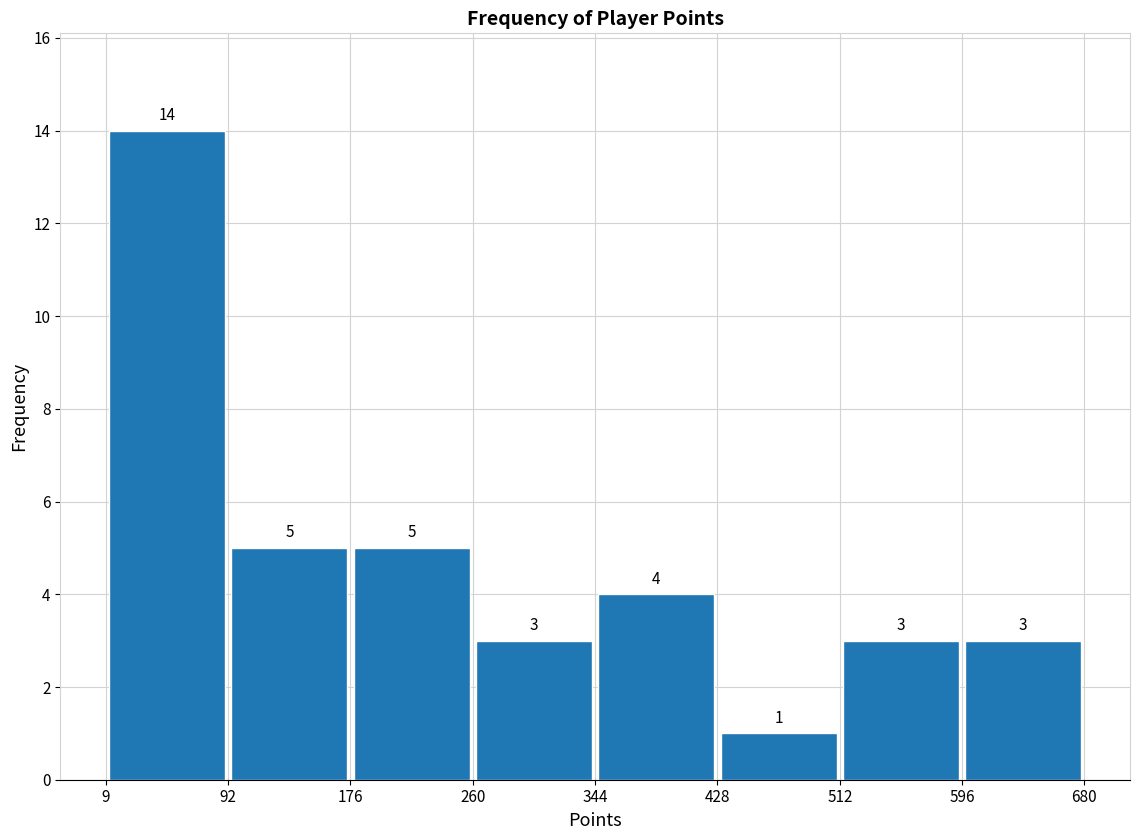

Over which range of the x-axis is the bar tallest?

9 to 92